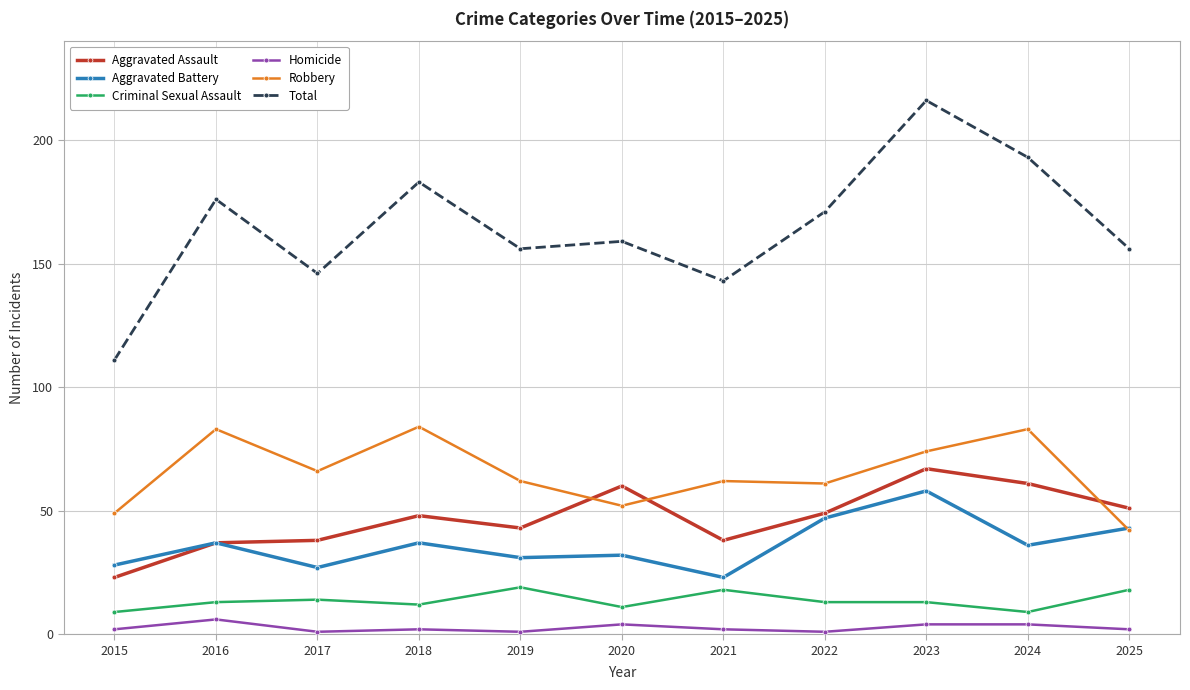

At which category is the sum across all series the highest?

2023